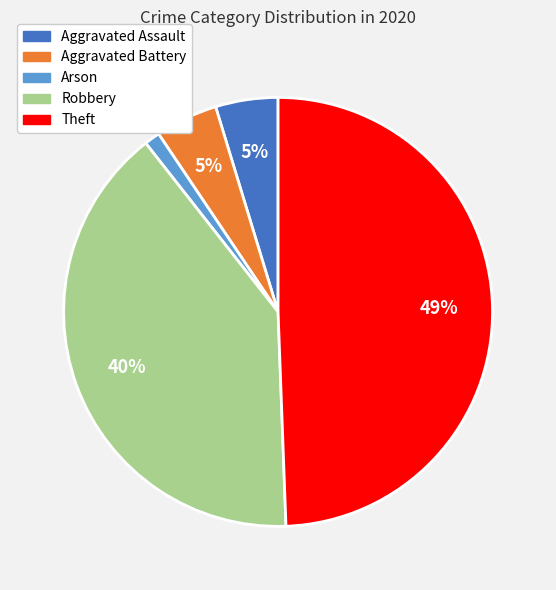

To the nearest percent, what is the difference between the largest and smallest slice percentages?

48%